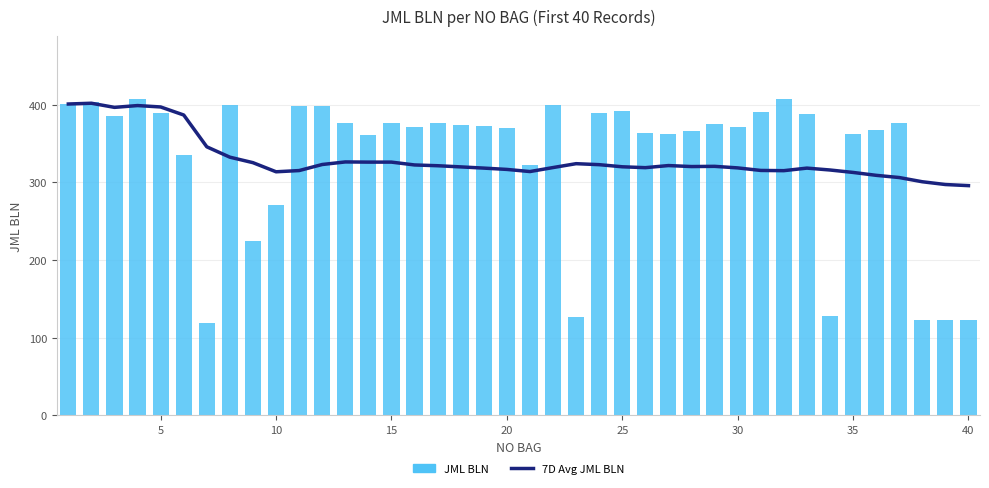

Read the 7D Avg JML BLN value at 25.

320.1